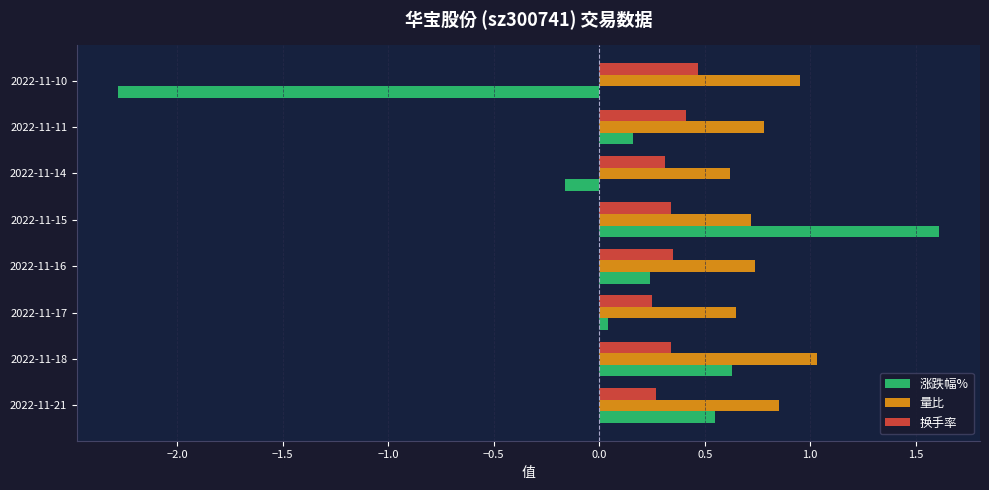

What is the minimum value shown in the chart?

-2.3